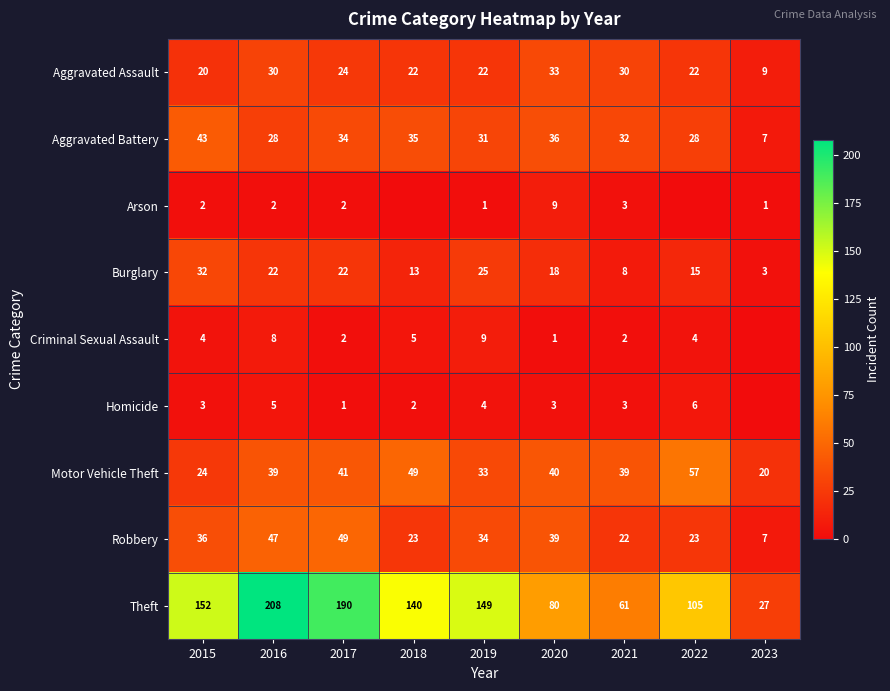

What is the total value across all series at 2022?

260